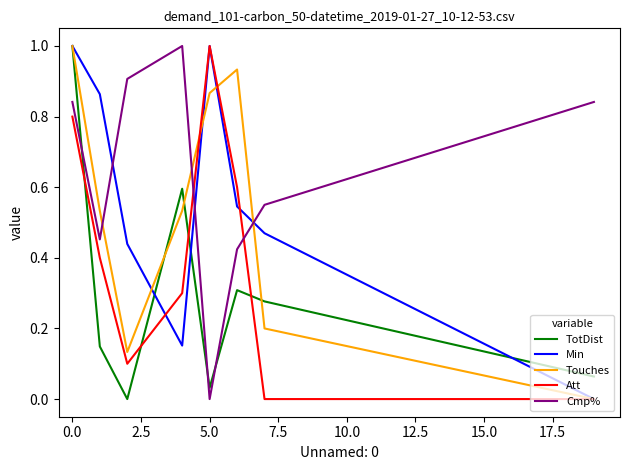

Does the chart display data point markers on the line(s)?

No